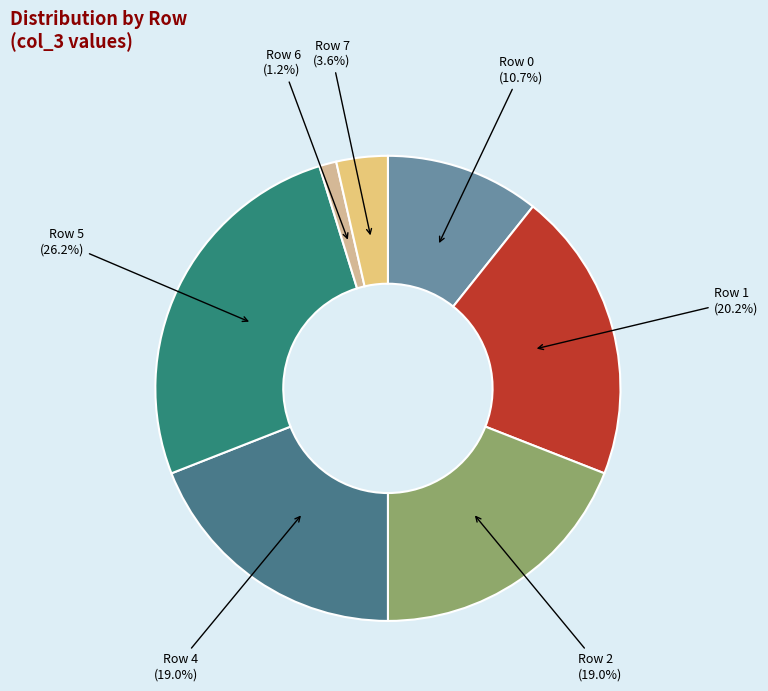

Combined, what portion of the pie is Row 7 and Row 0?

14.3%